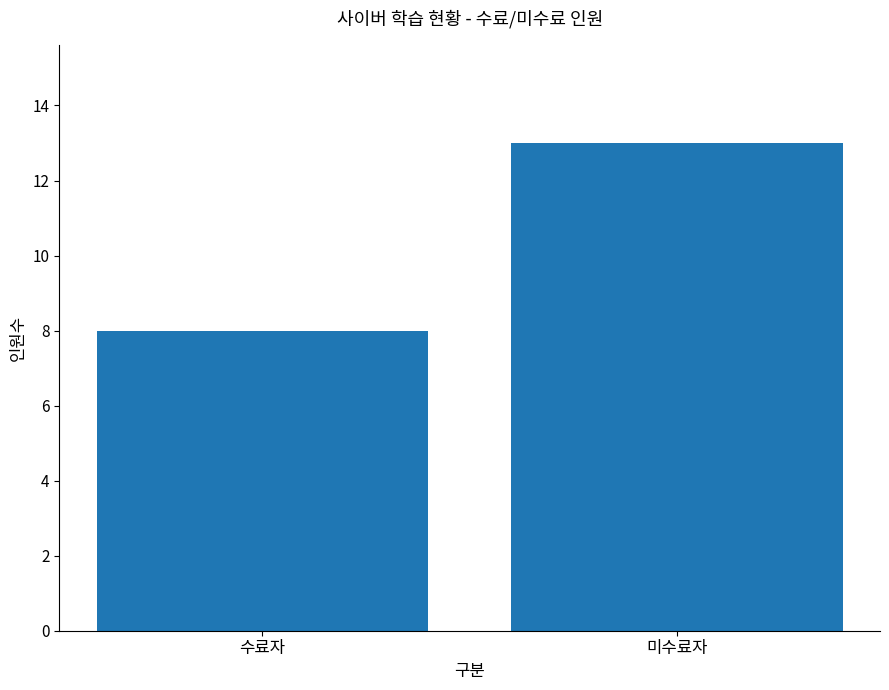

What is the smallest value displayed?

8